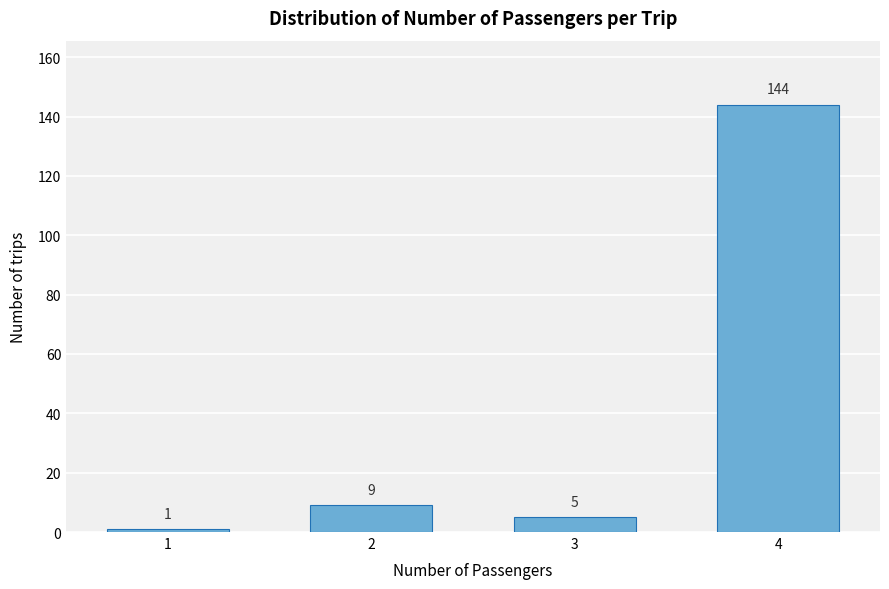

Reading right to left, what are all the values shown in this chart?

144	5	9	1